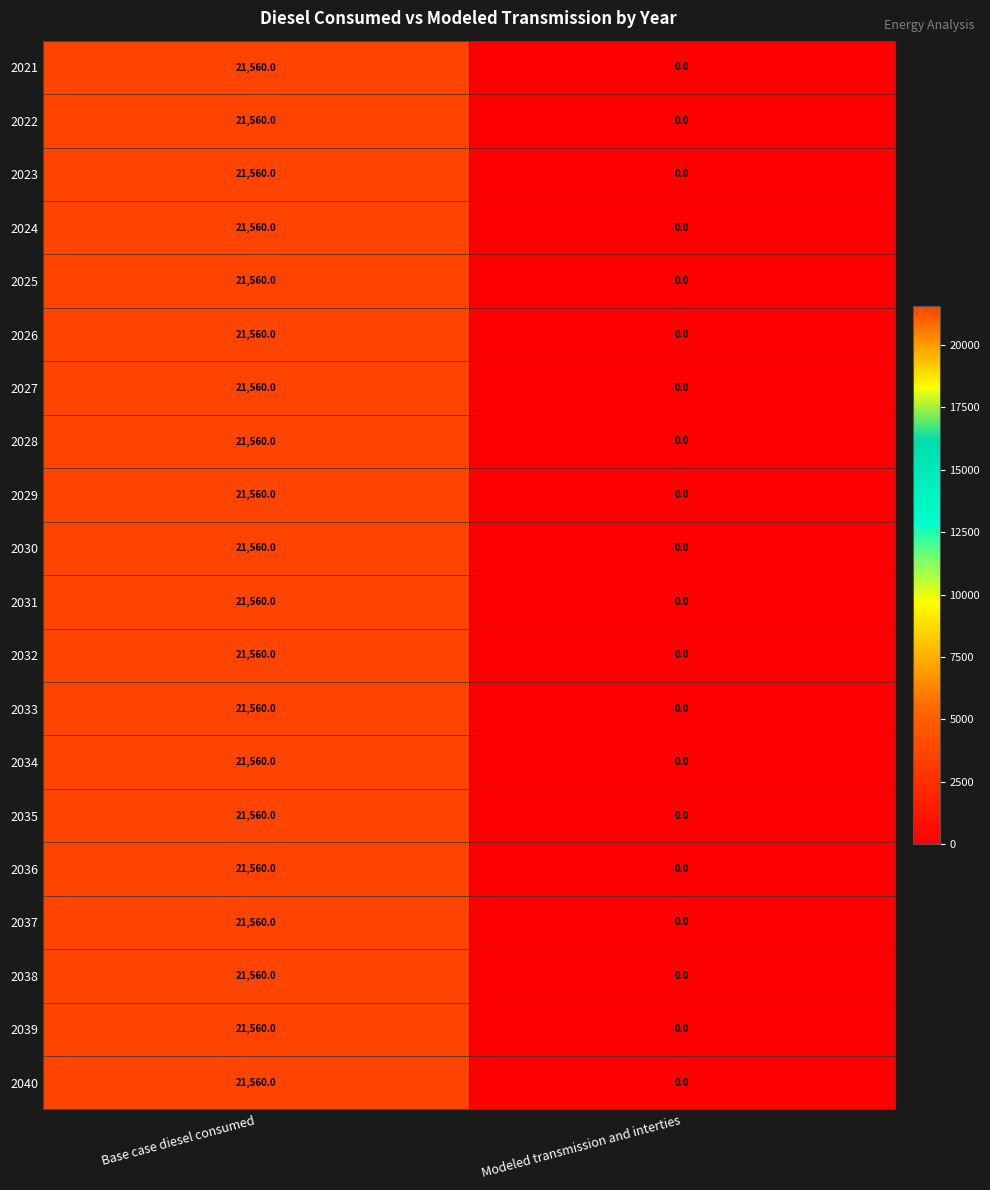

What value does the 2031 series have at Base case diesel consumed?

21560